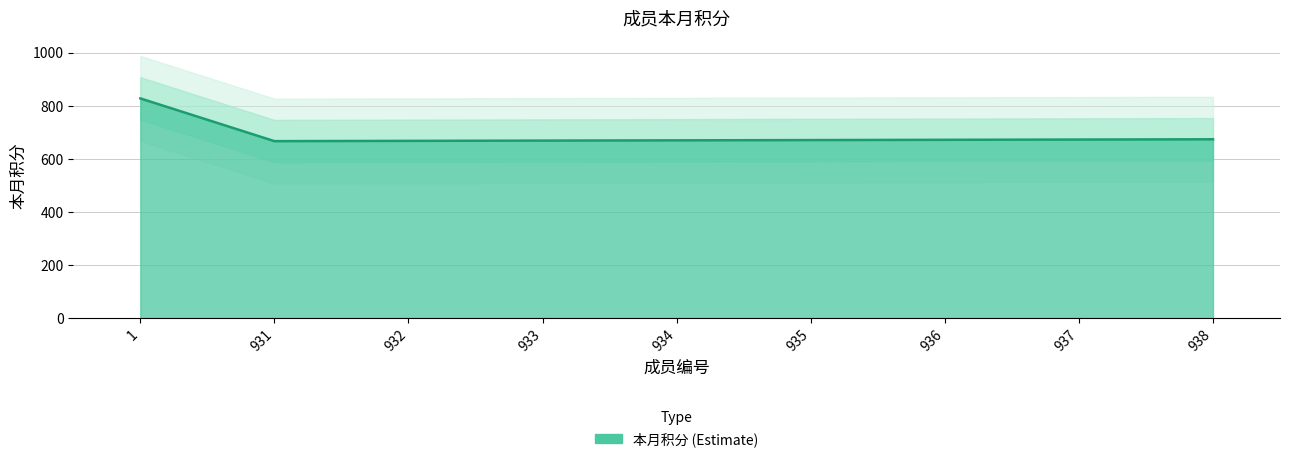

Count the number of data series in this chart.

1